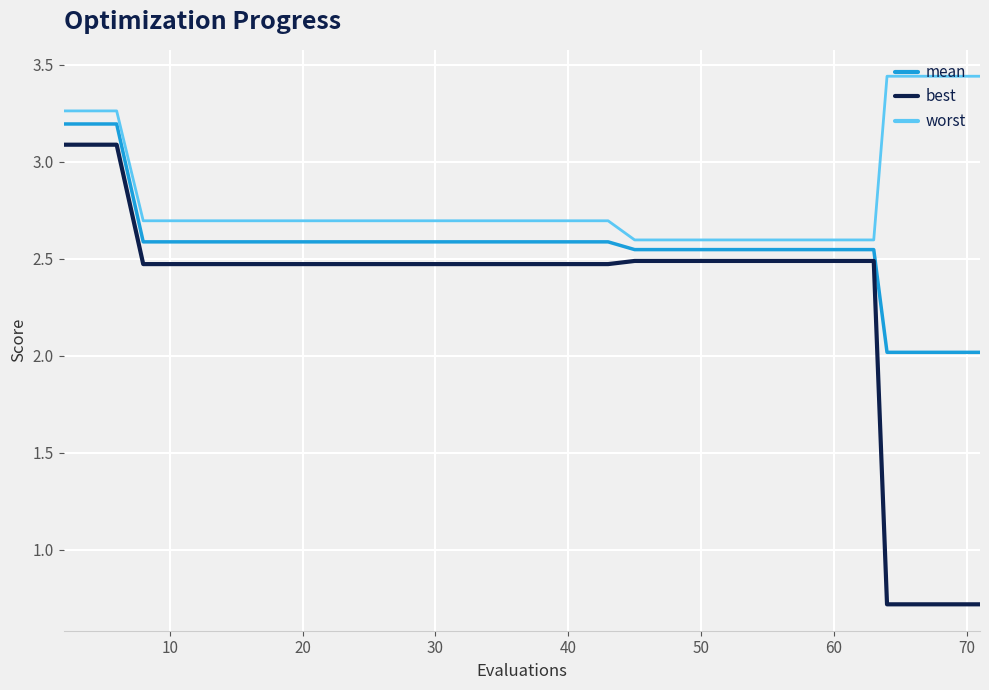

Rank the series by their average value, from highest to lowest.

worst, mean, best